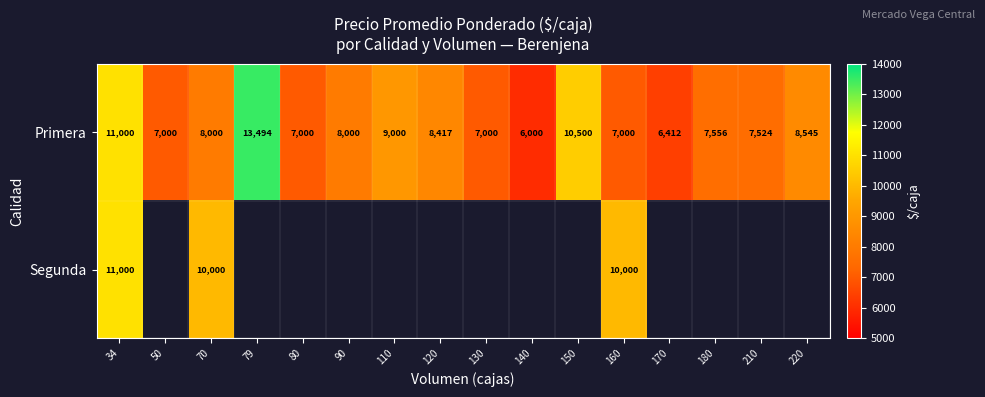

What is the average value of the Primera series?

8278